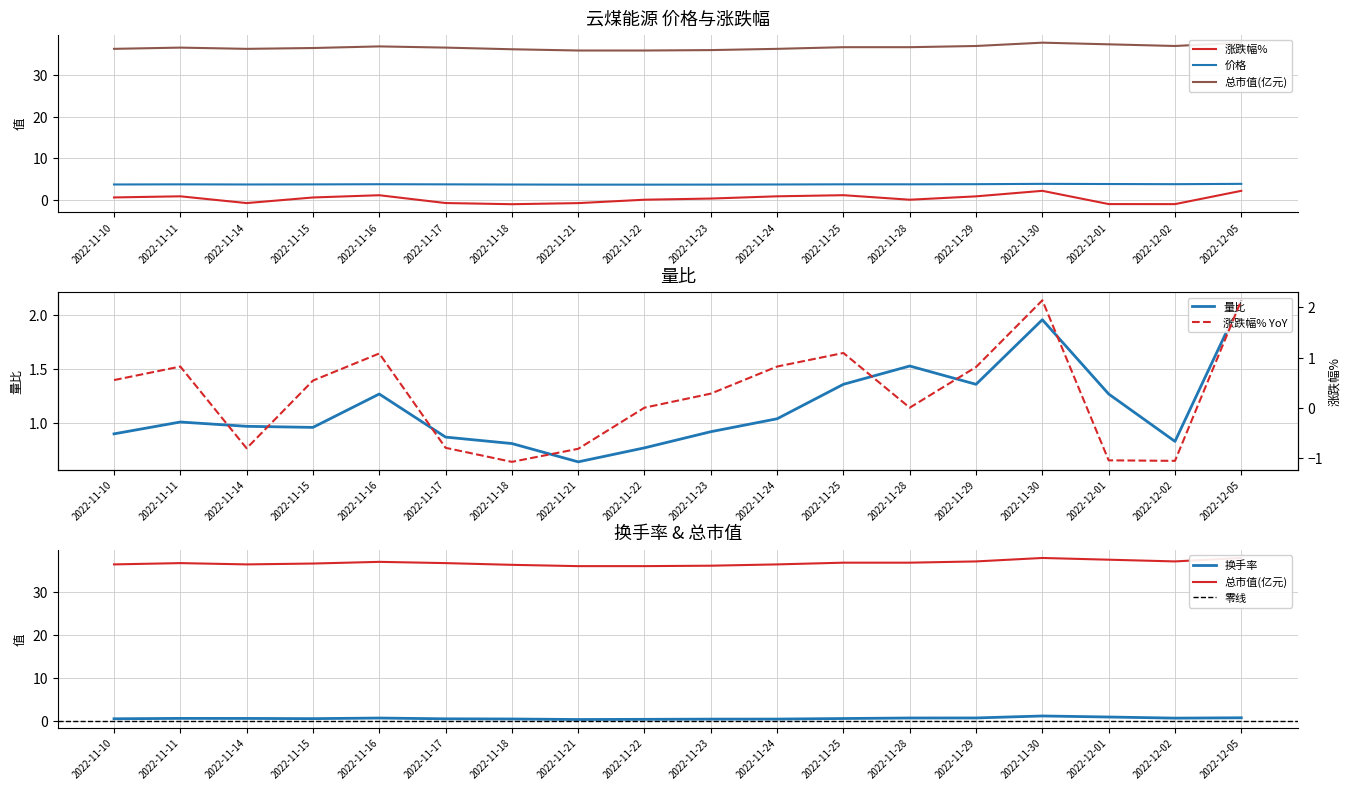

What is the spread (max minus min) of values at 2022-11-25?

36.1